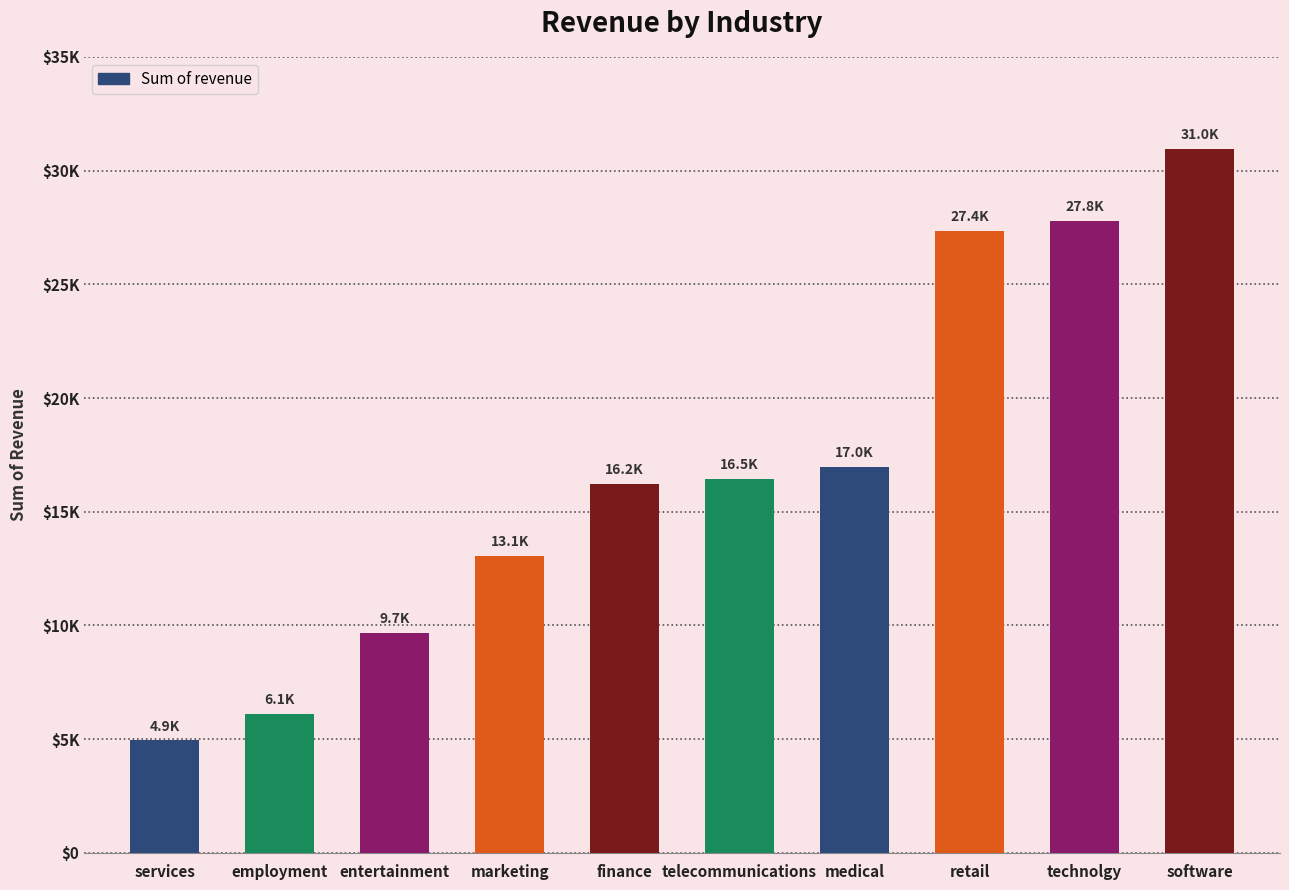

What is the difference between the maximum and minimum values?

26005.8